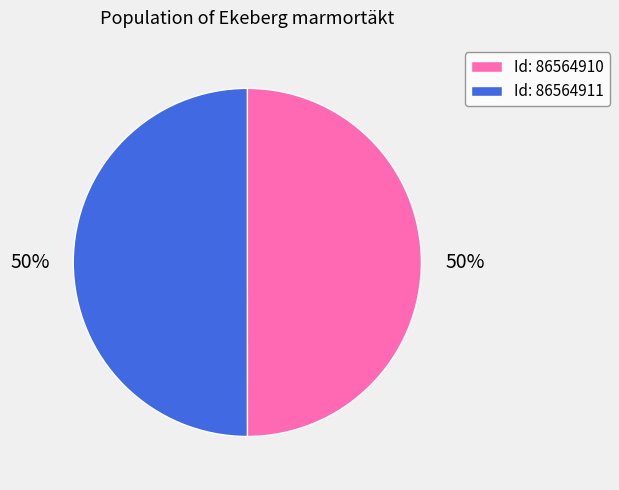

Is it true that Id: 86564910 is 35% of the pie?

False